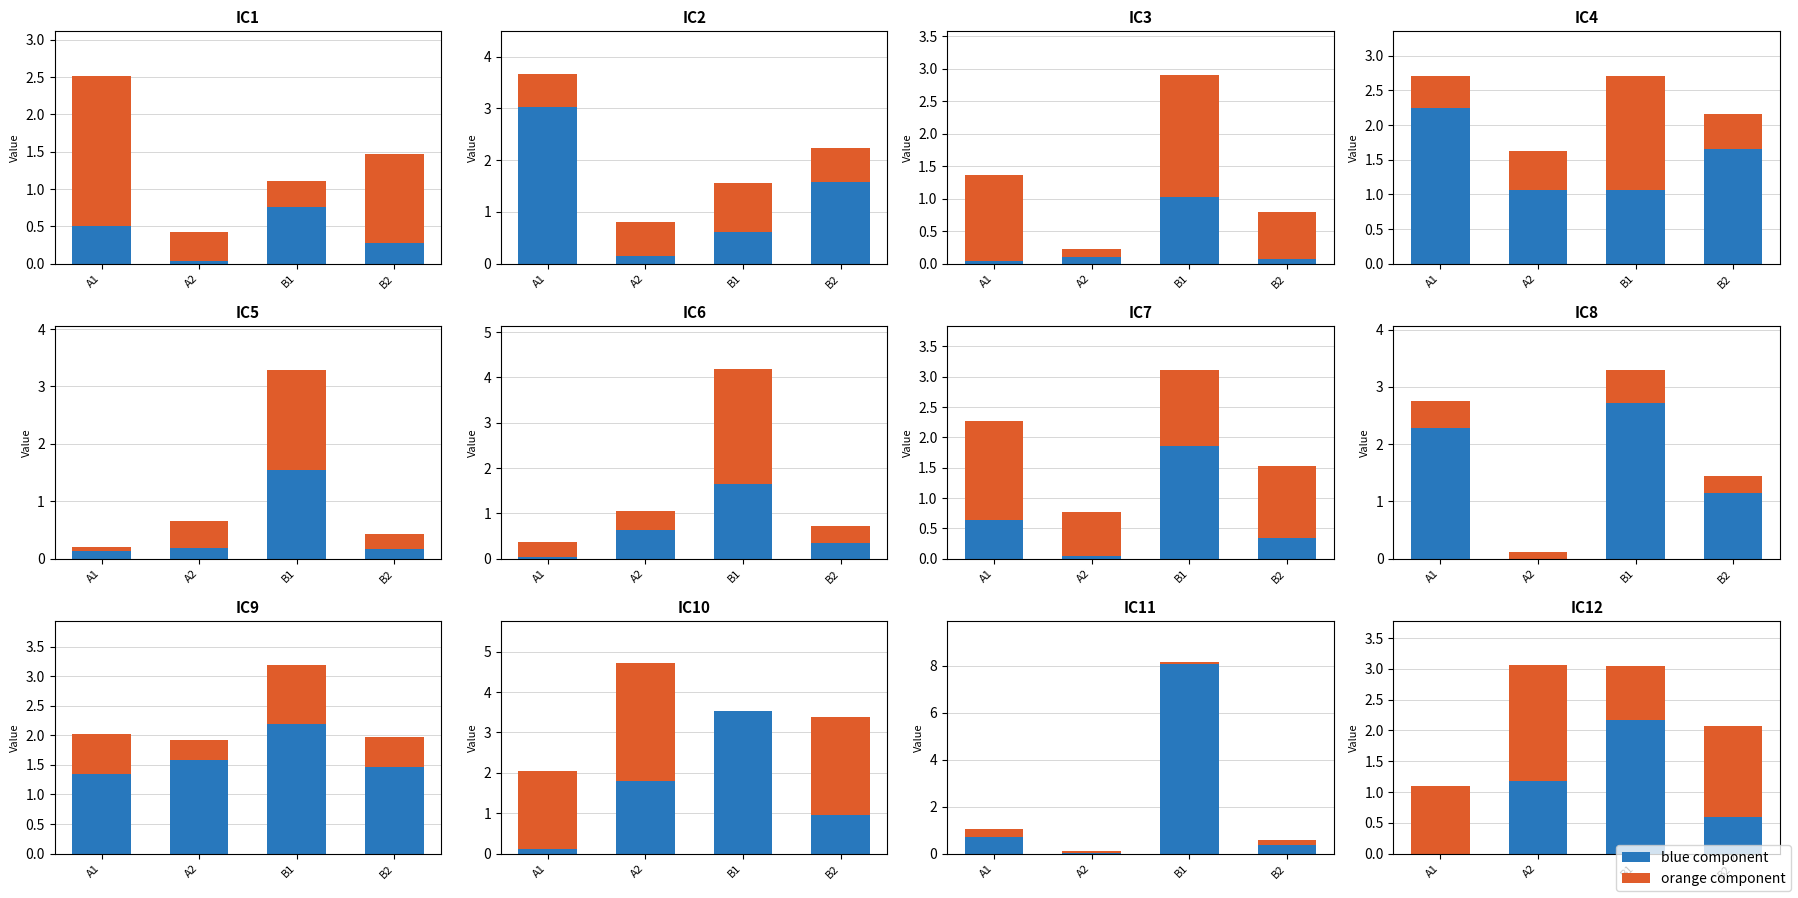

At which label does orange component first exceed 1?

A1